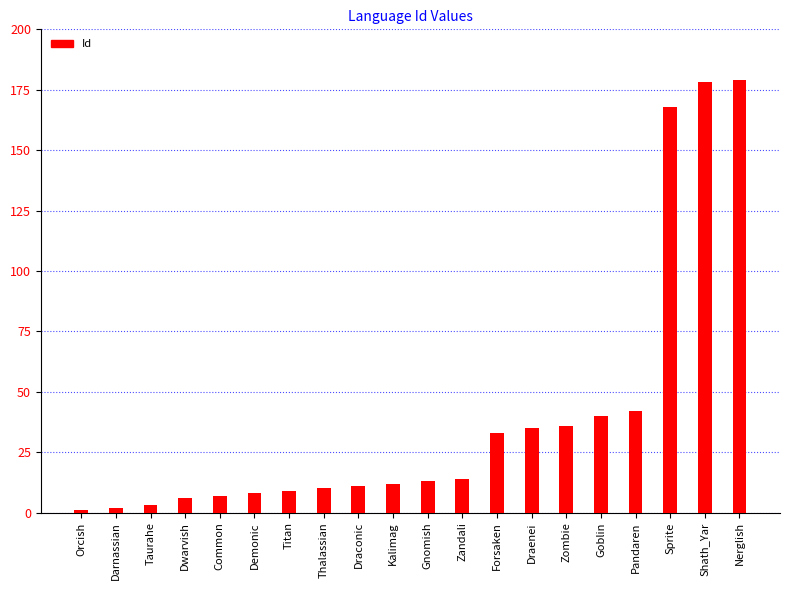

What is the smallest value displayed?

1